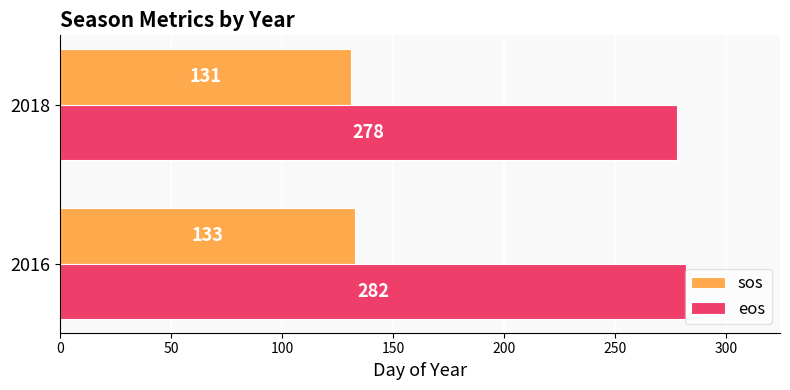

How many eos values are between 278 and 282?

2